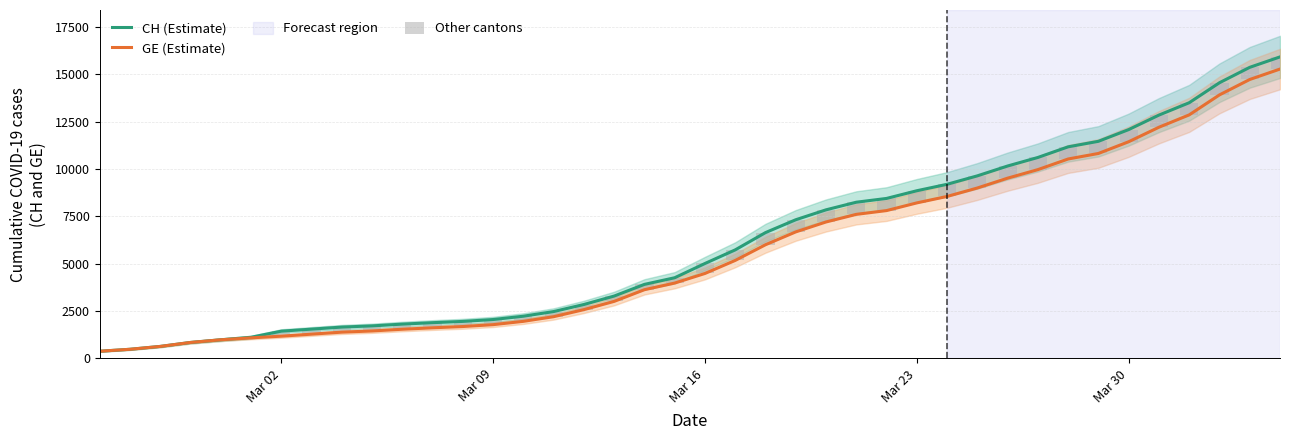

The value of CH (Estimate) at Mar 23 is 8855. True or false?

True